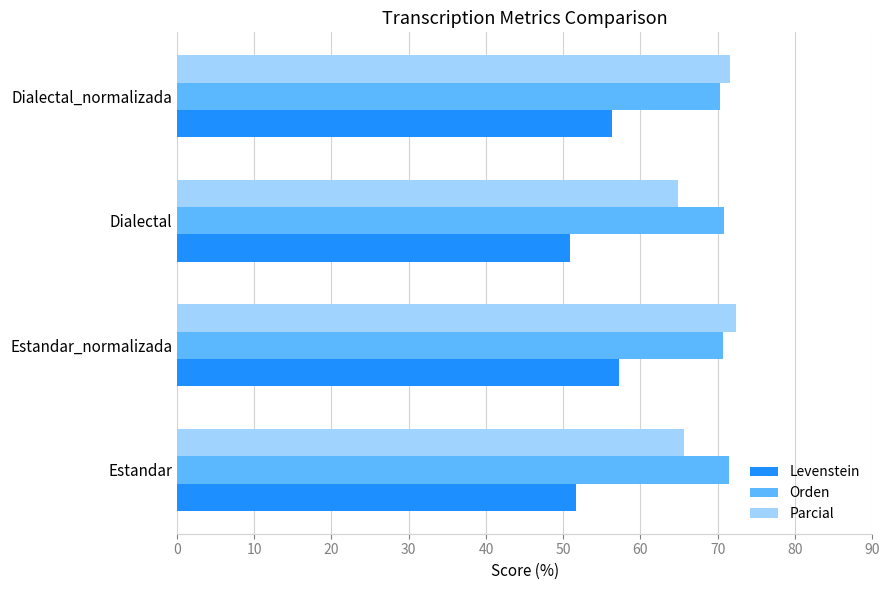

What is the greatest value displayed?

72.3